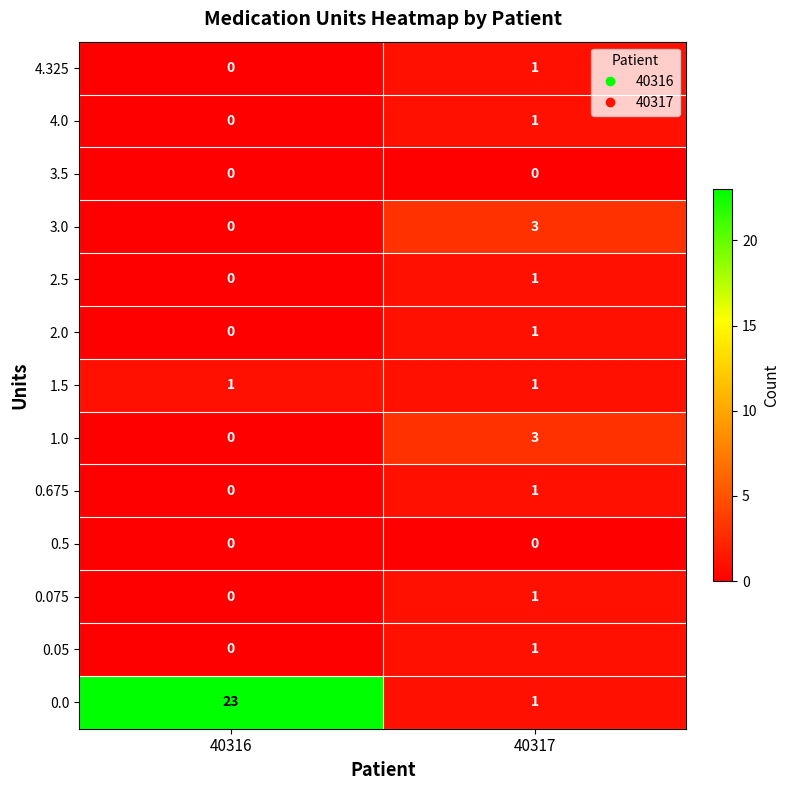

Which series has the largest range (max minus min)?

0.0